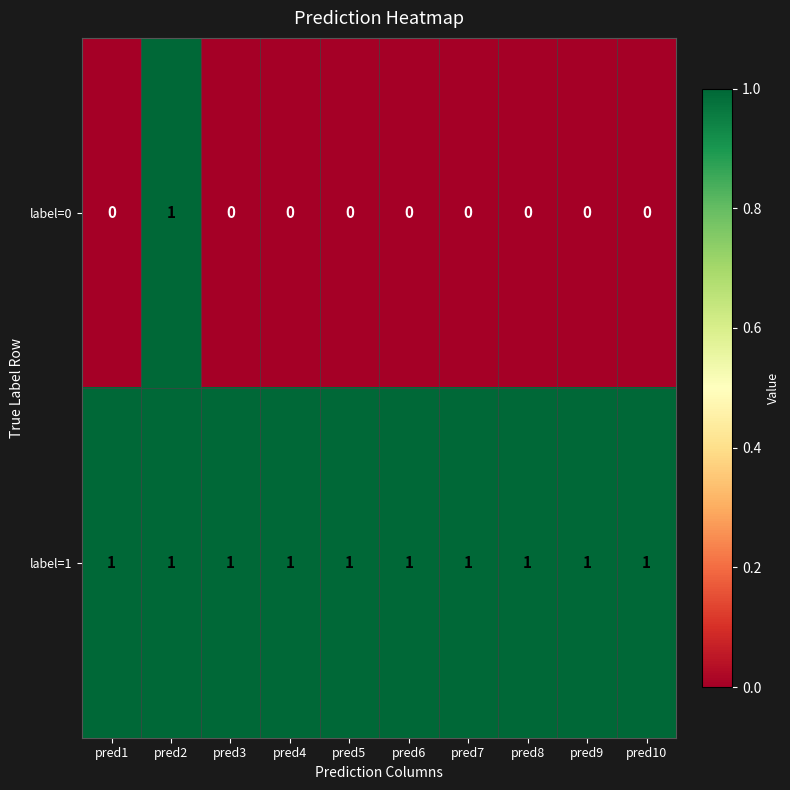

Is it true that label=1 equals 1 at pred2?

True